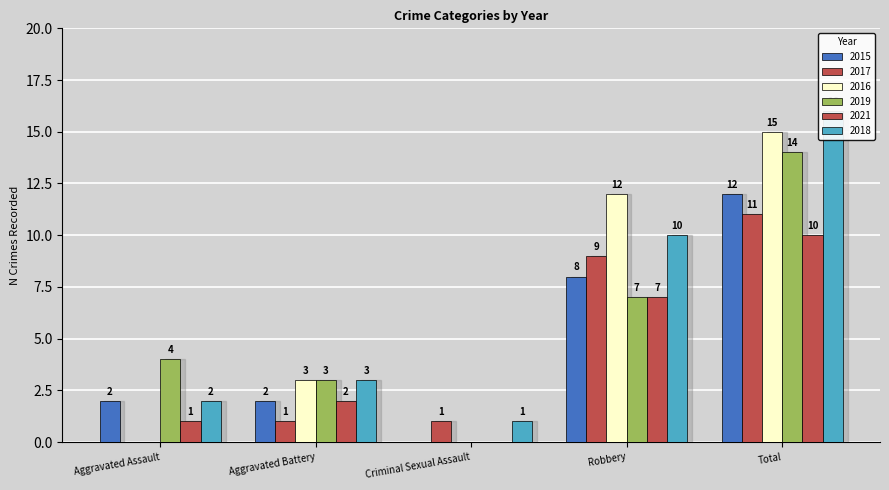

Reading right to left, list all the values displayed in this chart.

2015: 12	8	0	2	2
2017: 11	9	1	1	0
2016: 15	12	0	3	0
2019: 14	7	0	3	4
2021: 10	7	0	2	1
2018: 16	10	1	3	2